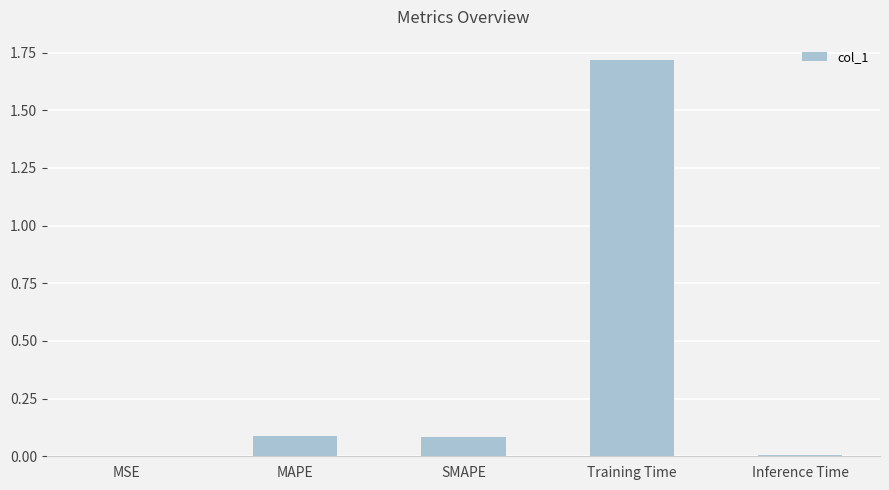

What is the sum of all values?

1.9